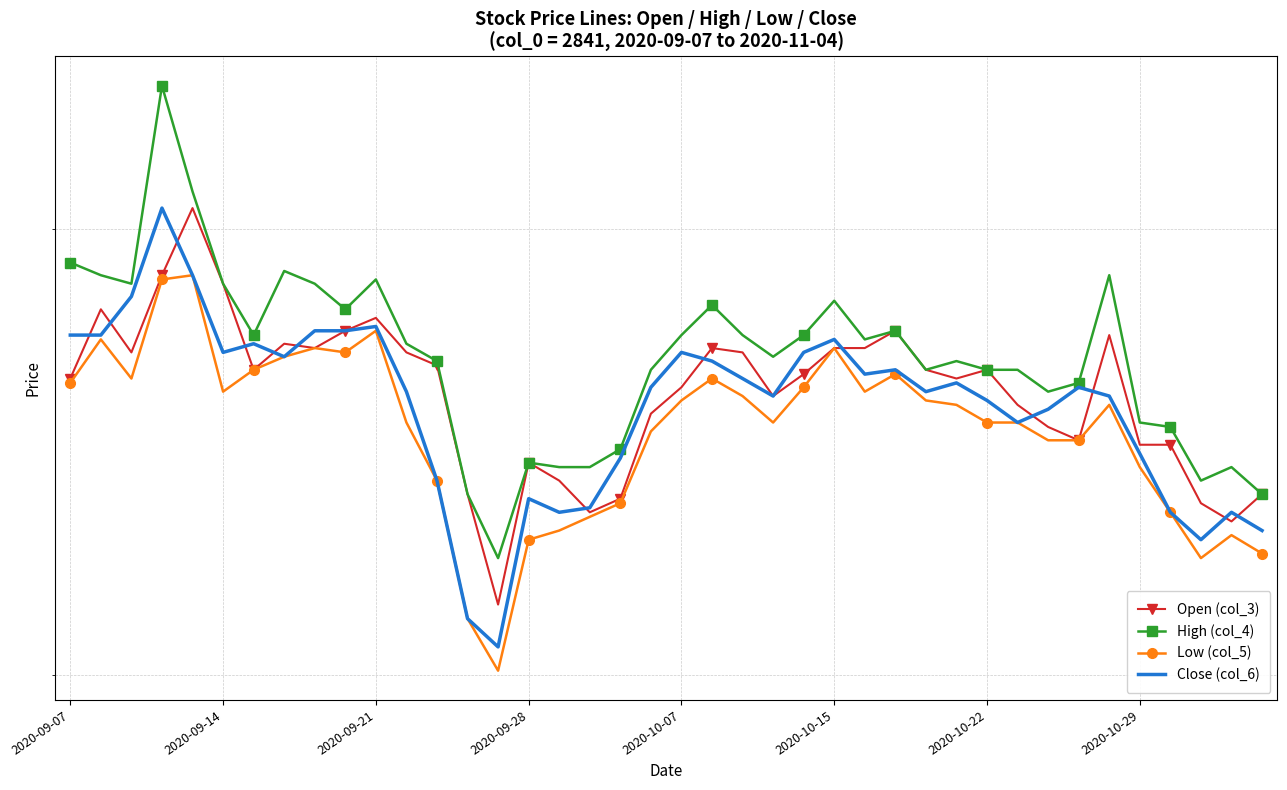

In Close (col_6), how many points are lower than both neighbors (excluding endpoints)?

9